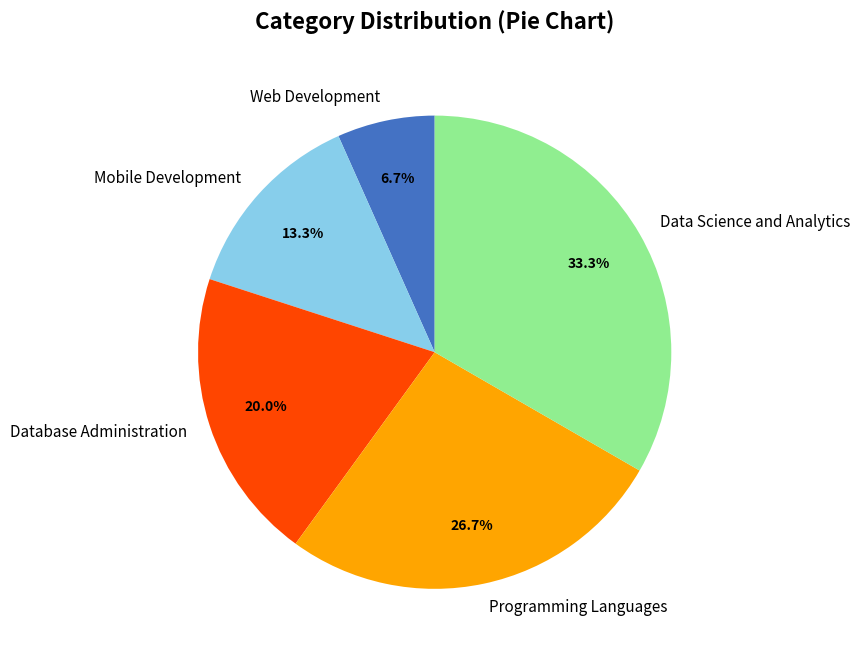

To the nearest percent, what is the difference between the largest and smallest slice percentages?

27%